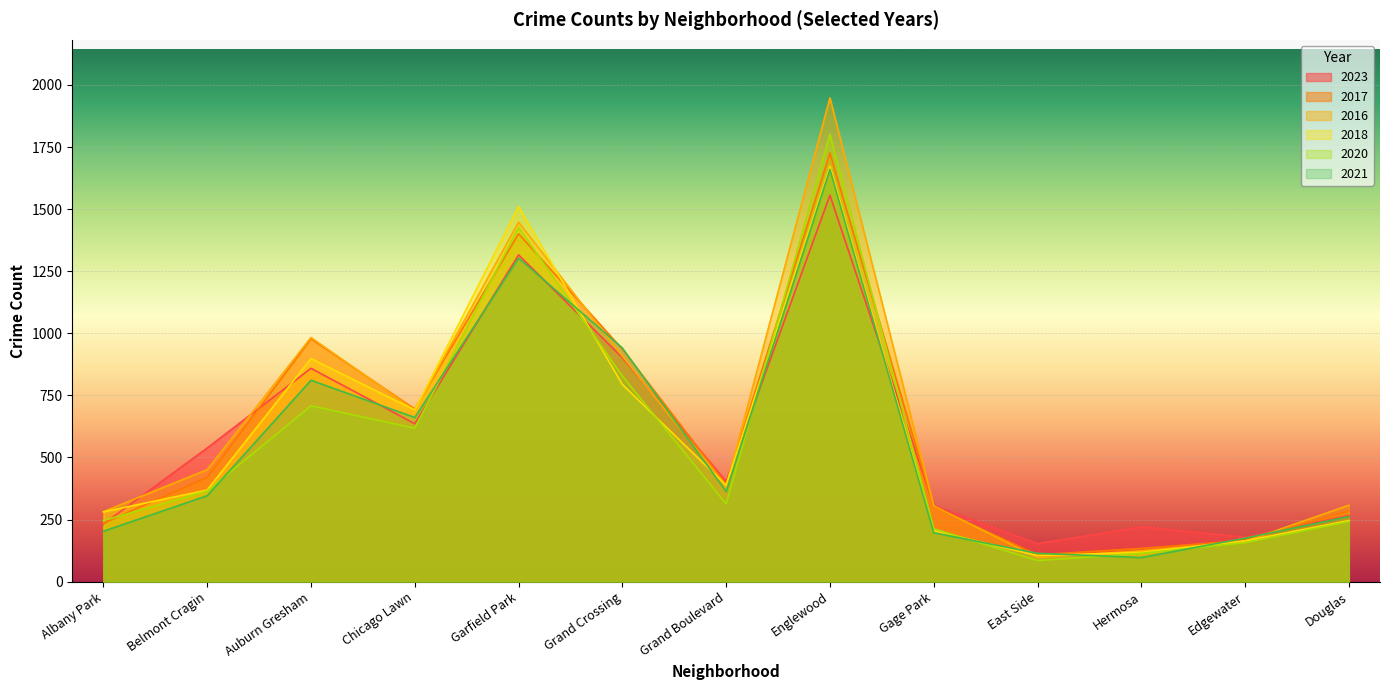

Reading left to right, transcribe all the data shown in this chart.

2023: Albany Park=232	Belmont Cragin=538	Auburn Gresham=859	Chicago Lawn=636	Garfield Park=1316	Grand Crossing=902	Grand Boulevard=404	Englewood=1556	Gage Park=306	East Side=153	Hermosa=220	Edgewater=179	Douglas=266
2017: Albany Park=235	Belmont Cragin=420	Auburn Gresham=978	Chicago Lawn=695	Garfield Park=1401	Grand Crossing=936	Grand Boulevard=392	Englewood=1726	Gage Park=301	East Side=108	Hermosa=134	Edgewater=166	Douglas=285
2016: Albany Park=282	Belmont Cragin=451	Auburn Gresham=983	Chicago Lawn=690	Garfield Park=1448	Grand Crossing=908	Grand Boulevard=384	Englewood=1948	Gage Park=305	East Side=97	Hermosa=124	Edgewater=162	Douglas=308
2018: Albany Park=281	Belmont Cragin=369	Auburn Gresham=898	Chicago Lawn=691	Garfield Park=1510	Grand Crossing=794	Grand Boulevard=388	Englewood=1672	Gage Park=205	East Side=105	Hermosa=118	Edgewater=164	Douglas=246
2020: Albany Park=246	Belmont Cragin=365	Auburn Gresham=708	Chicago Lawn=618	Garfield Park=1426	Grand Crossing=828	Grand Boulevard=313	Englewood=1801	Gage Park=213	East Side=85	Hermosa=114	Edgewater=157	Douglas=242
2021: Albany Park=203	Belmont Cragin=346	Auburn Gresham=811	Chicago Lawn=661	Garfield Park=1303	Grand Crossing=941	Grand Boulevard=363	Englewood=1660	Gage Park=197	East Side=114	Hermosa=97	Edgewater=175	Douglas=262